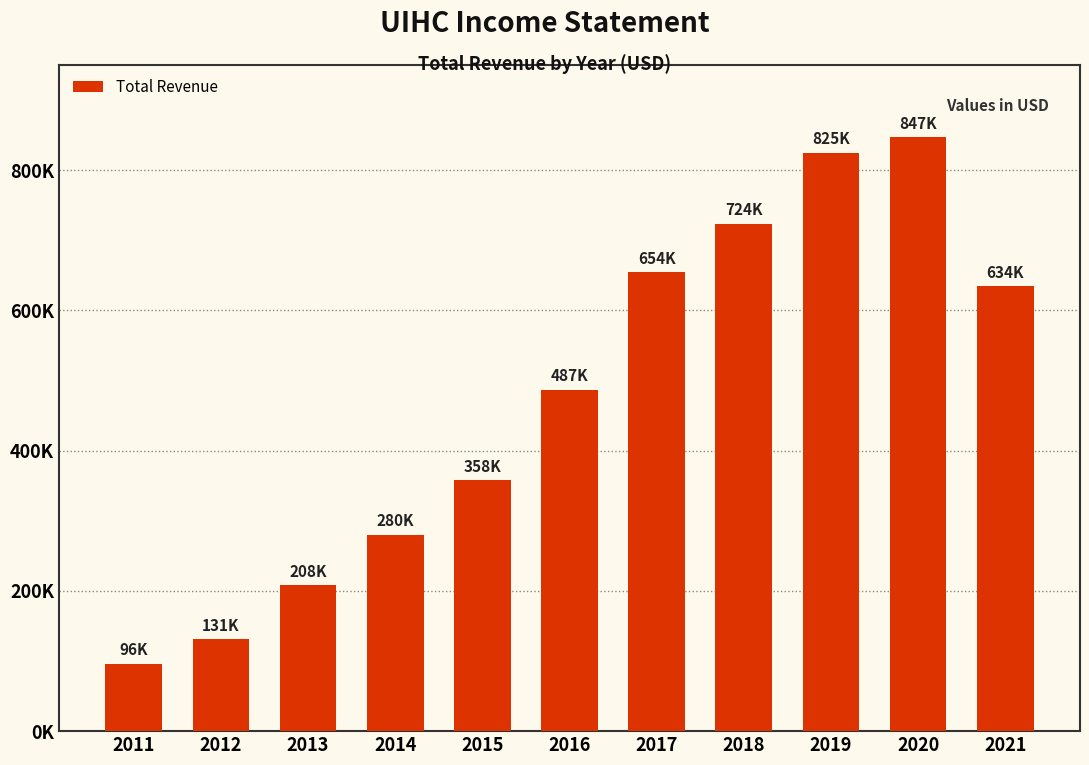

What is the value of the 2nd bar from the left?

131200